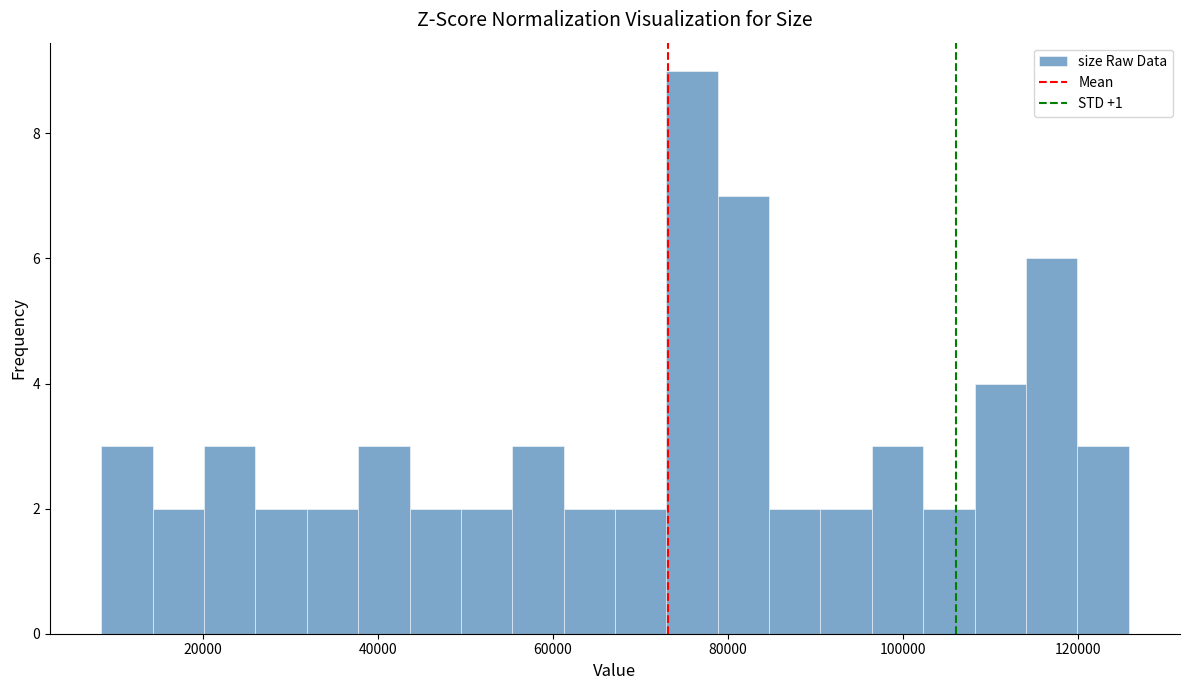

Around what value on the x-axis is the tallest bar? Give the approximate position of its centre, as read against the axis.

76000